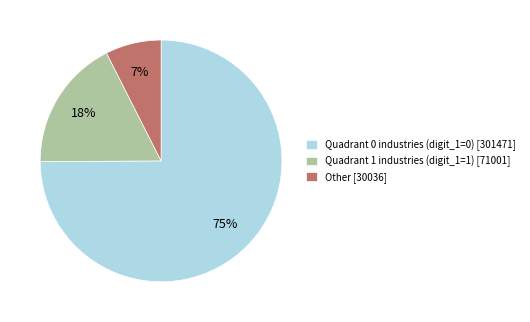

To the nearest percent, what percentage of the pie is Quadrant 1 industries (digit_1=1) [71001]?

18%